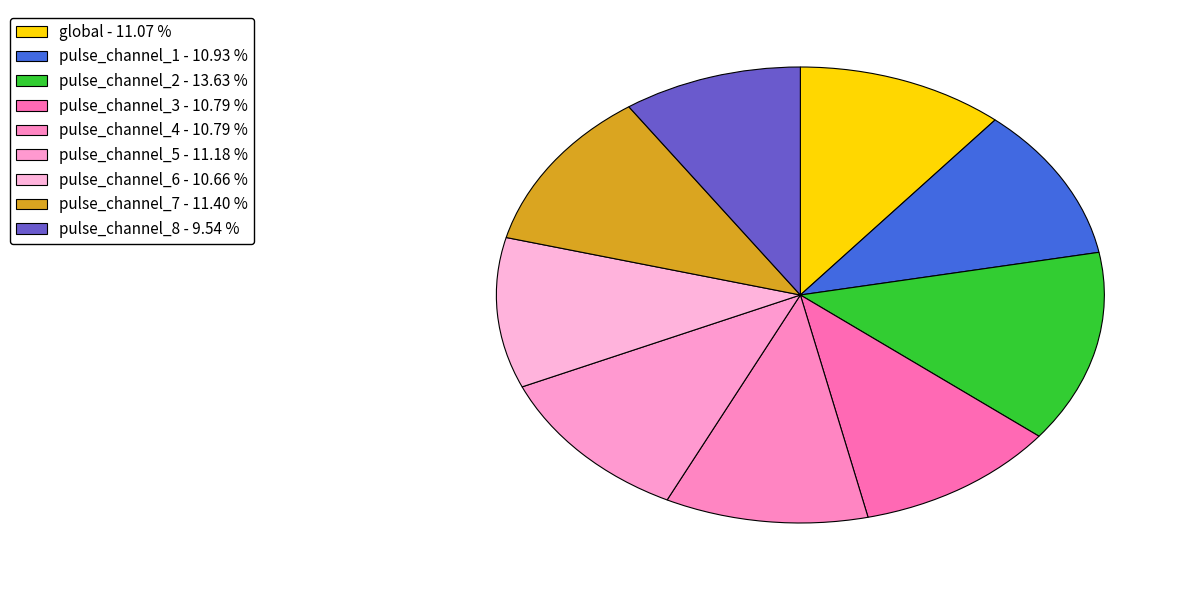

Approximately how many times larger is the value at pulse_channel_5 compared to pulse_channel_7?

1.0